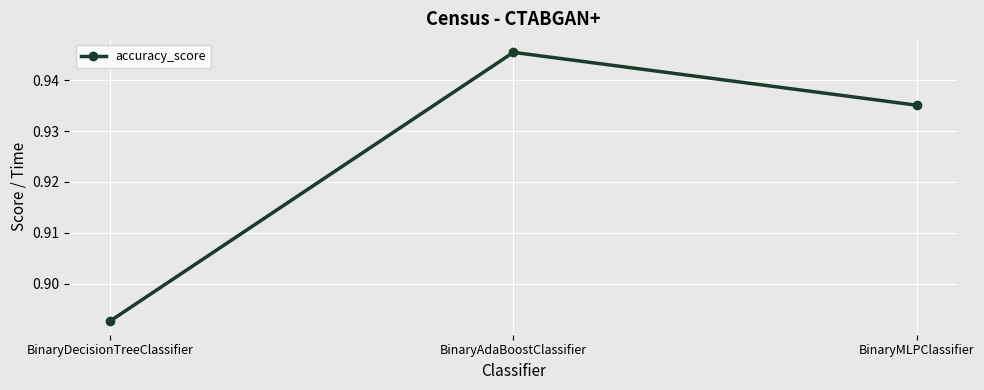

The chart shows a value of 1.3 at BinaryMLPClassifier. True or false?

False